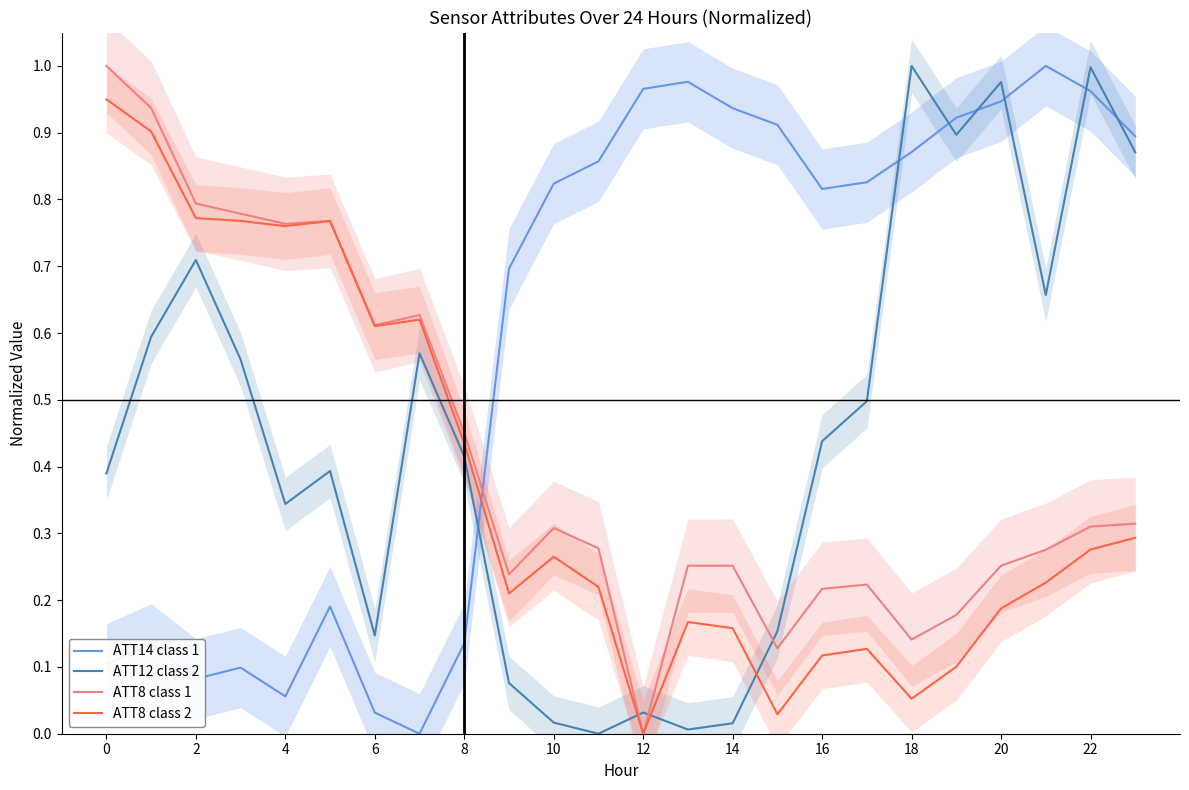

The ATT12 class 2 series shows 0.7 at 2. True or false?

True